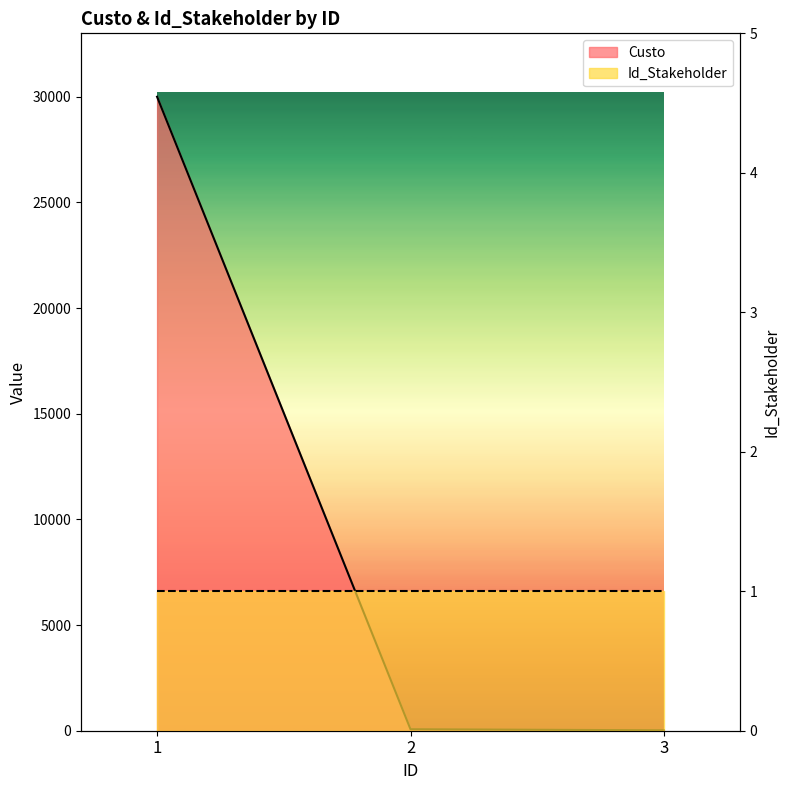

Is it true that the value at 2 is 70?

True